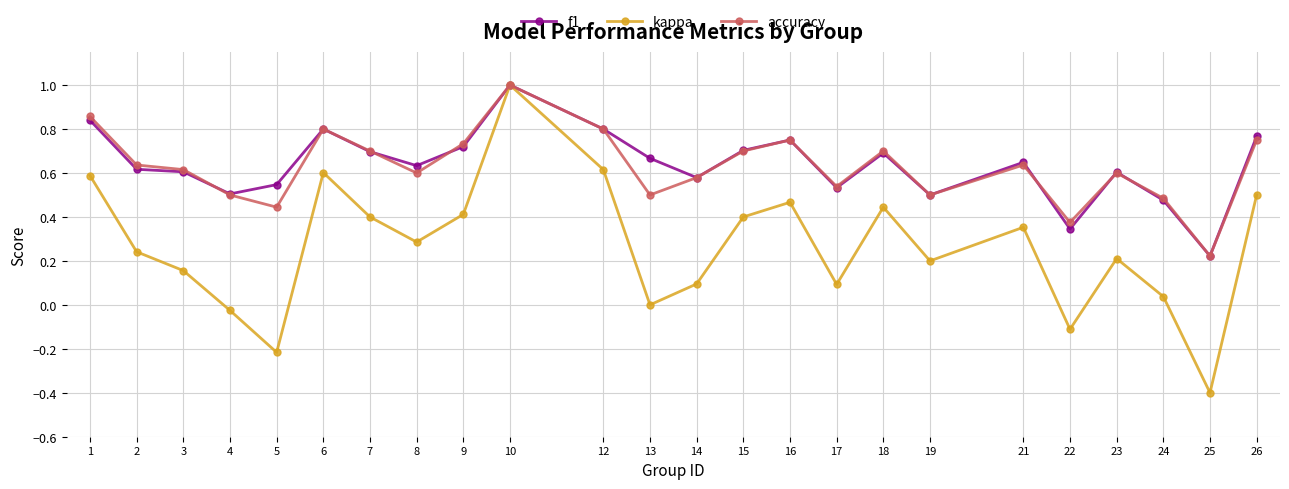

At how many categories does at least one series exceed 0?

24